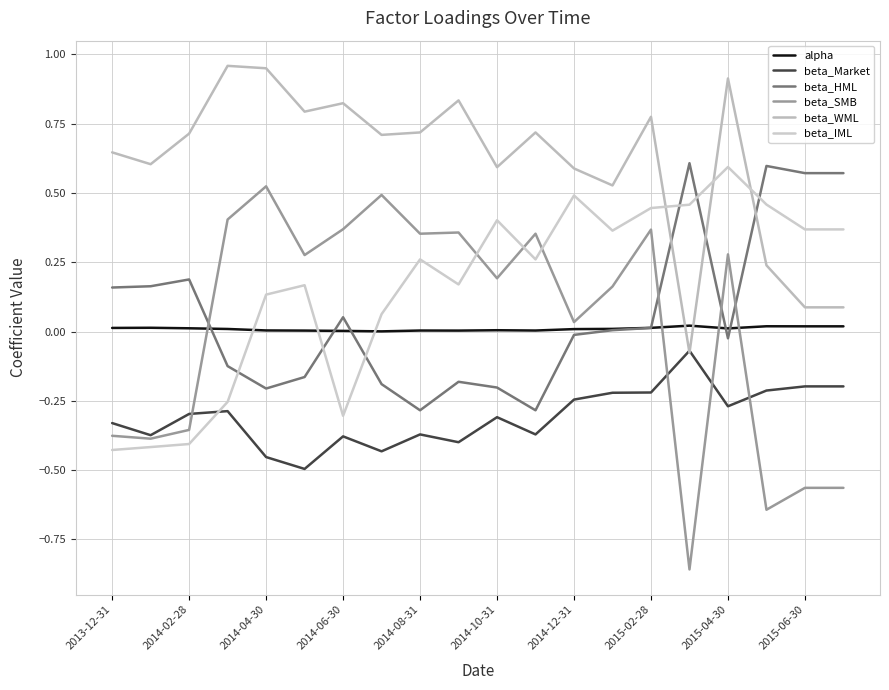

Reading right to left, extract all data points from this chart.

alpha: 0.0	0.0	0.0	0.0	0.0	0.0	0.0	0.0	0.0	0.0	0.0	0.0	0.0	0.0	0.0	0.0	0.0	0.0	0.0	0.0
beta_Market: -0.2	-0.2	-0.2	-0.3	-0.1	-0.2	-0.2	-0.2	-0.4	-0.3	-0.4	-0.4	-0.4	-0.4	-0.5	-0.5	-0.3	-0.3	-0.4	-0.3
beta_HML: 0.6	0.6	0.6	-0.0	0.6	0.0	0.0	-0.0	-0.3	-0.2	-0.2	-0.3	-0.2	0.1	-0.2	-0.2	-0.1	0.2	0.2	0.2
beta_SMB: -0.6	-0.6	-0.6	0.3	-0.9	0.4	0.2	0.0	0.4	0.2	0.4	0.4	0.5	0.4	0.3	0.5	0.4	-0.4	-0.4	-0.4
beta_WML: 0.1	0.1	0.2	0.9	-0.1	0.8	0.5	0.6	0.7	0.6	0.8	0.7	0.7	0.8	0.8	1.0	1.0	0.7	0.6	0.6
beta_IML: 0.4	0.4	0.5	0.6	0.5	0.4	0.4	0.5	0.3	0.4	0.2	0.3	0.1	-0.3	0.2	0.1	-0.3	-0.4	-0.4	-0.4